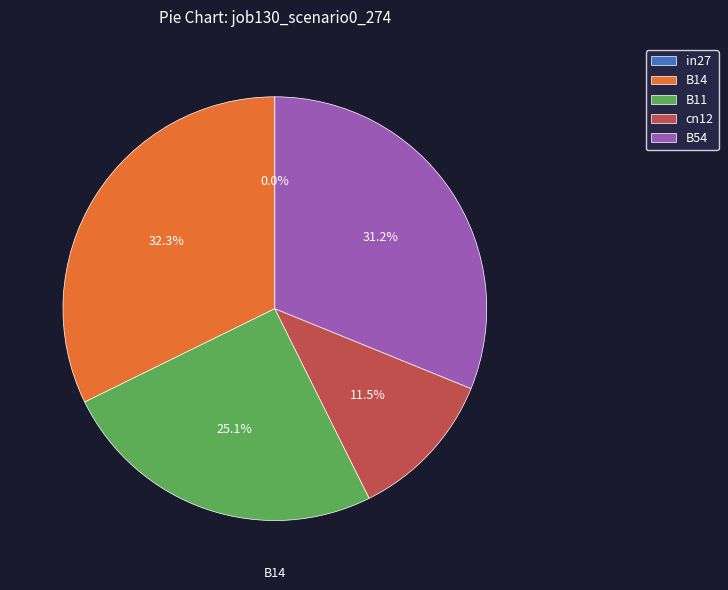

To the nearest percent, what is the combined percentage of B54 and B14?

63%